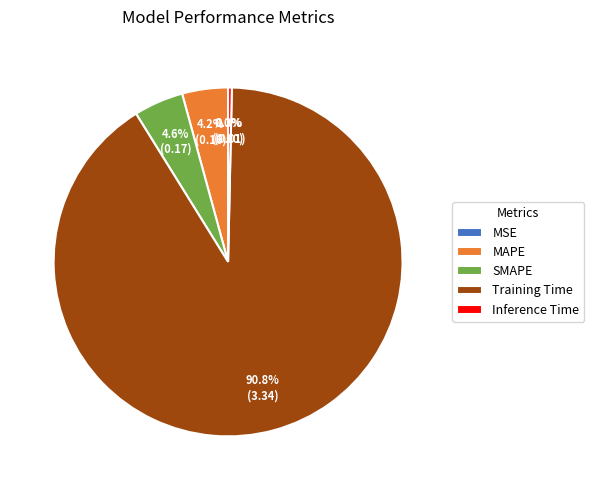

Does MAPE represent more than half of the total?

No